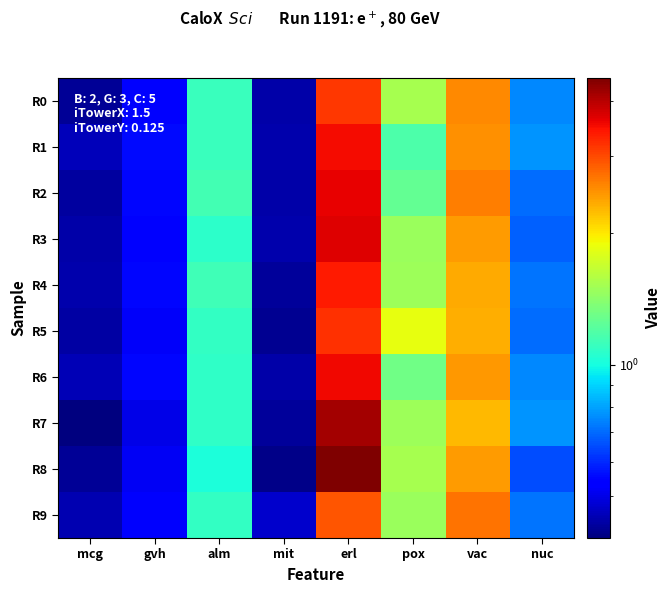

Which series has the widest spread of values?

R8